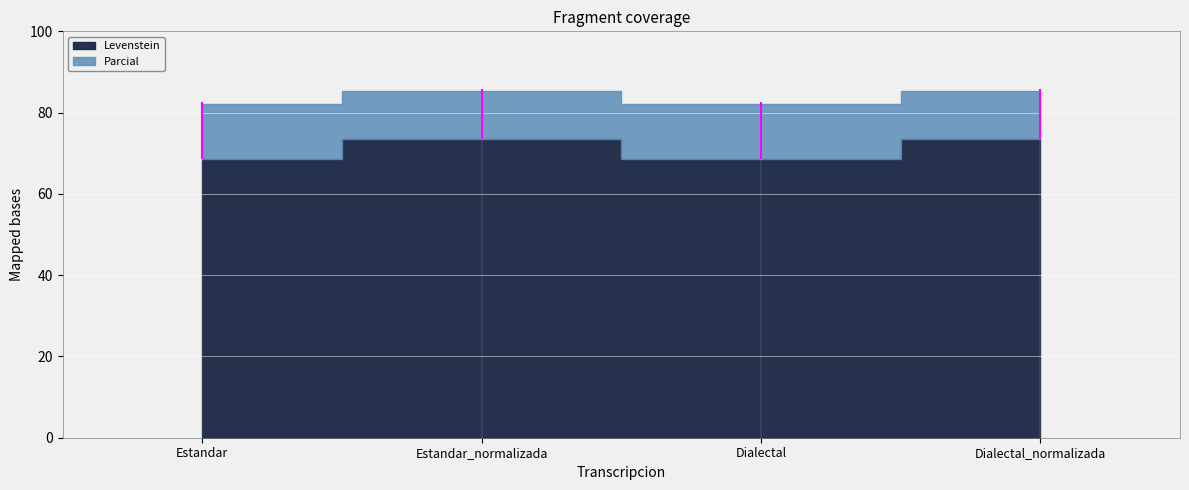

Is it true that Levenstein equals 73.5 at Estandar_normalizada?

True